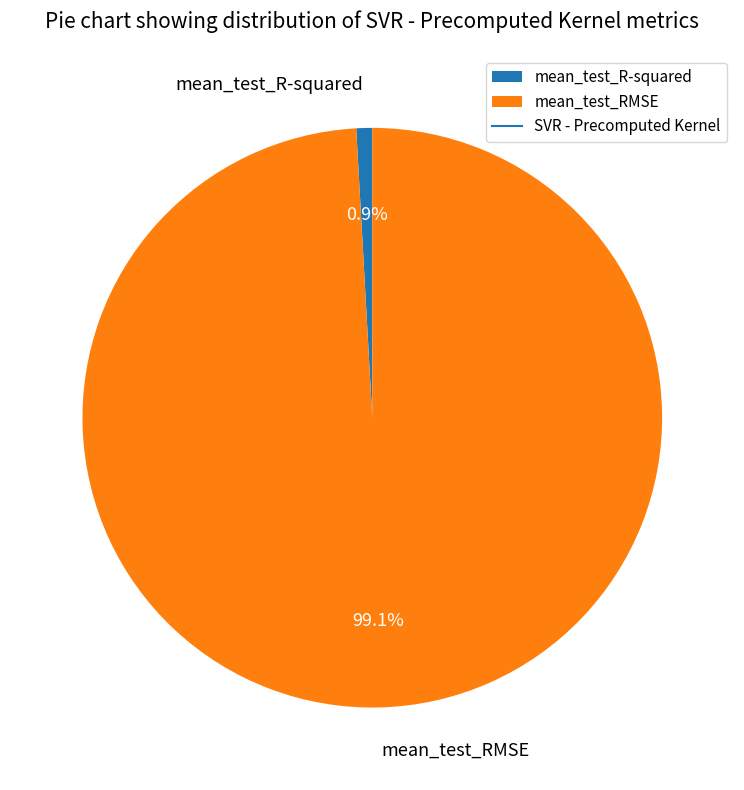

To the nearest percent, what percentage of the pie is mean_test_R-squared?

1%